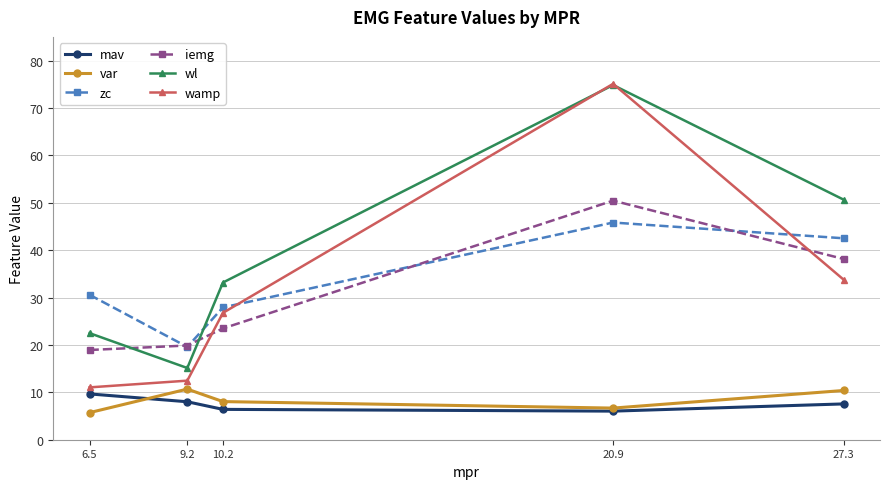

How many categories are shown in the chart?

5